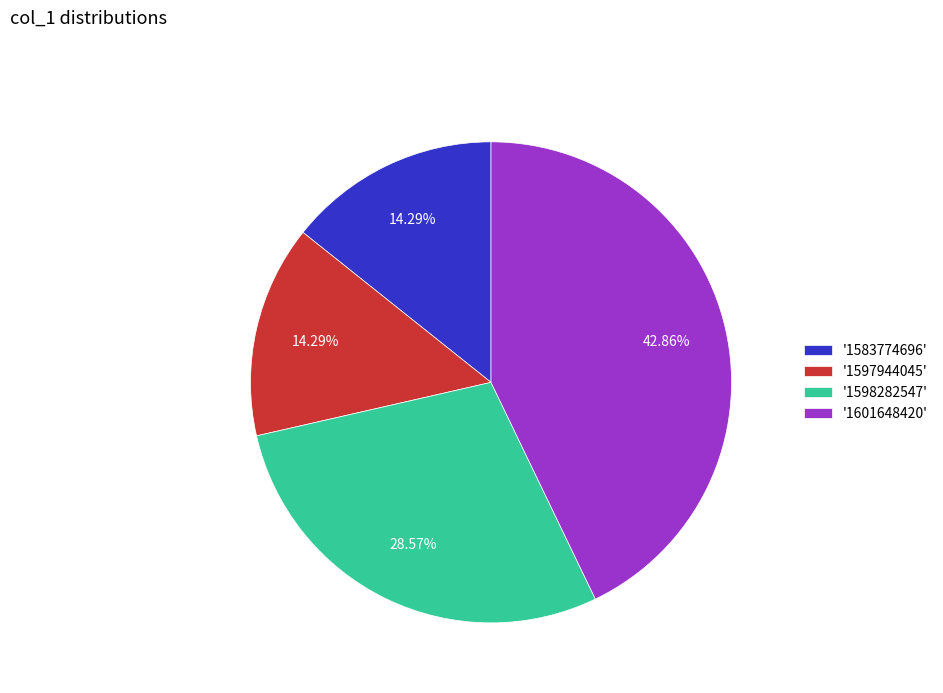

Is there any slice that represents more than half of the pie?

No